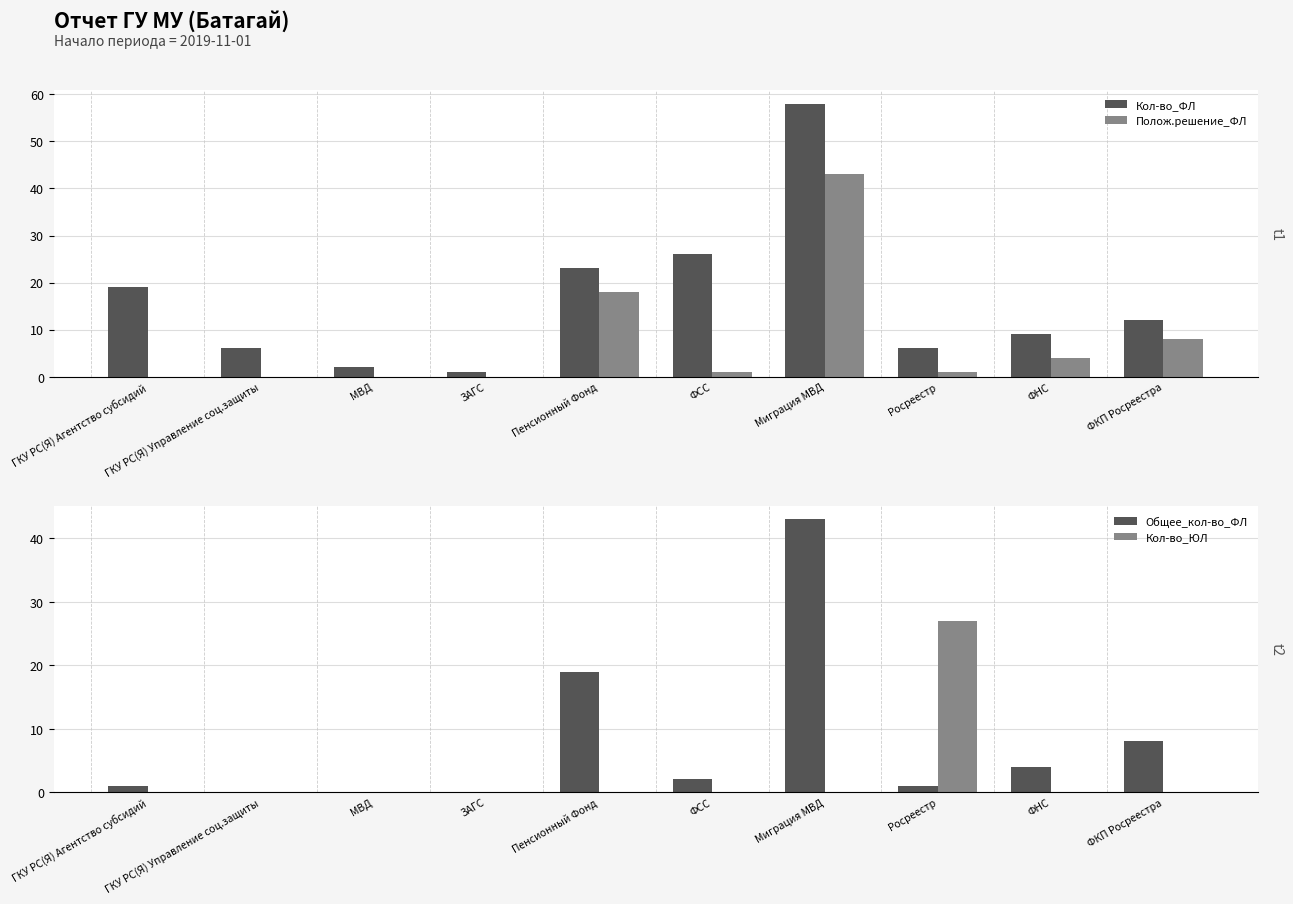

What are all the series names shown in the legend?

Кол-во_ФЛ, Полож.решение_ФЛ, Общее_кол-во_ФЛ, Кол-во_ЮЛ